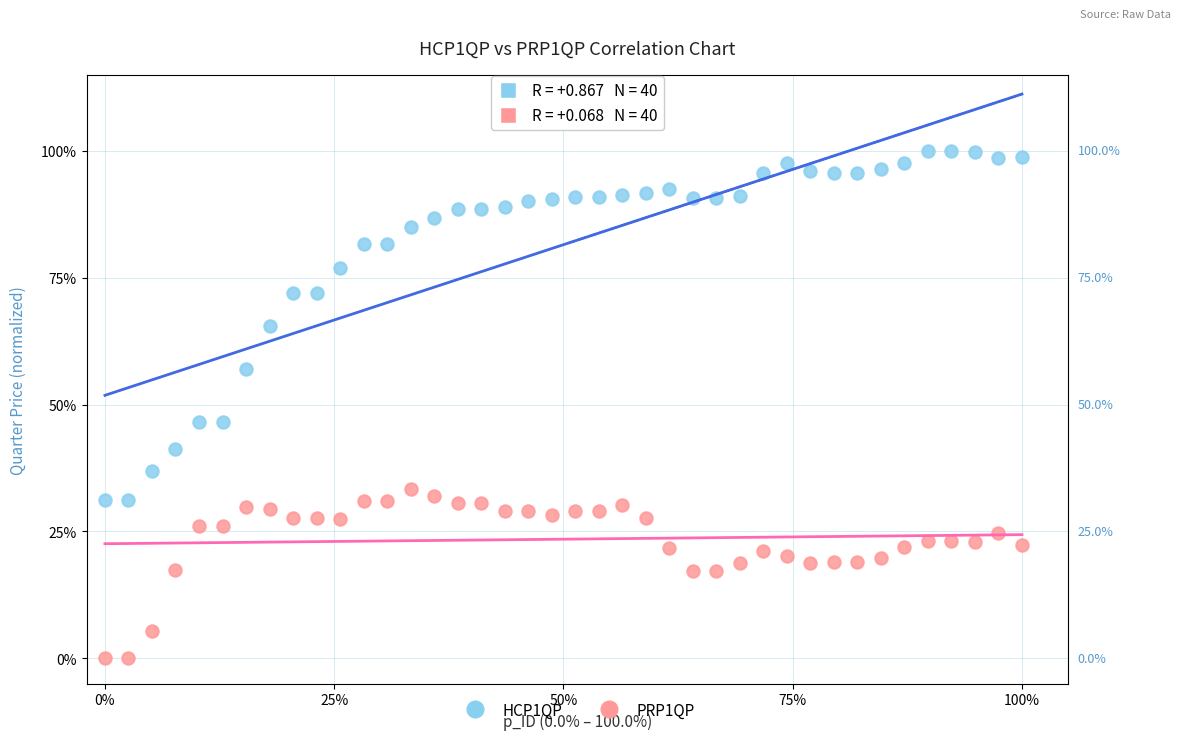

What are all the series names shown in the legend?

HCP1QP, PRP1QP